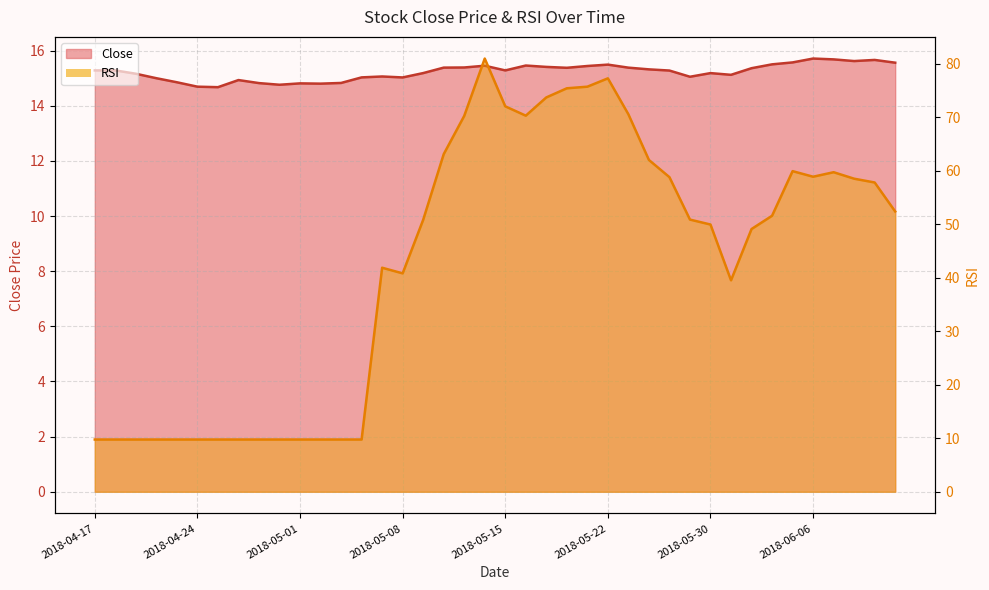

In Close, how many points are lower than both neighbors (excluding endpoints)?

9